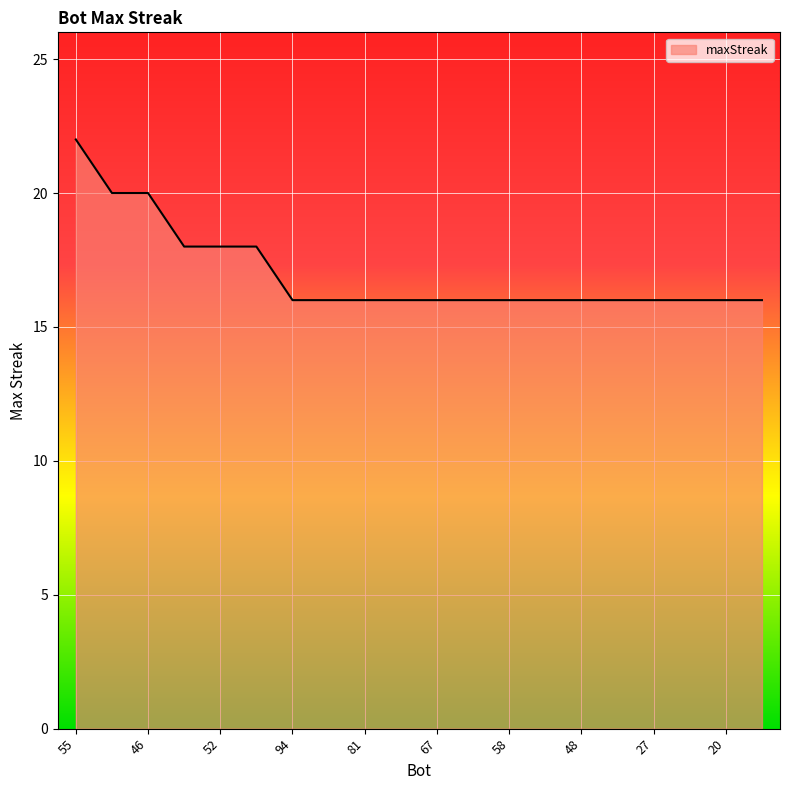

What is the greatest value displayed?

22